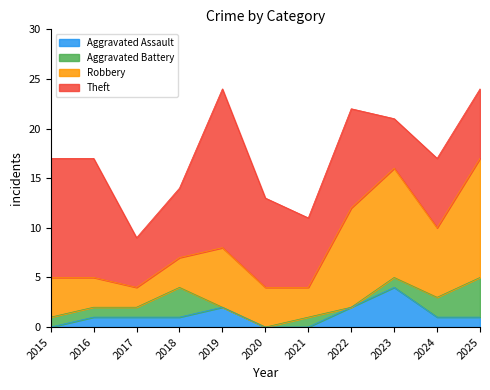

What are all the series names shown in the legend?

Aggravated Assault, Aggravated Battery, Robbery, Theft